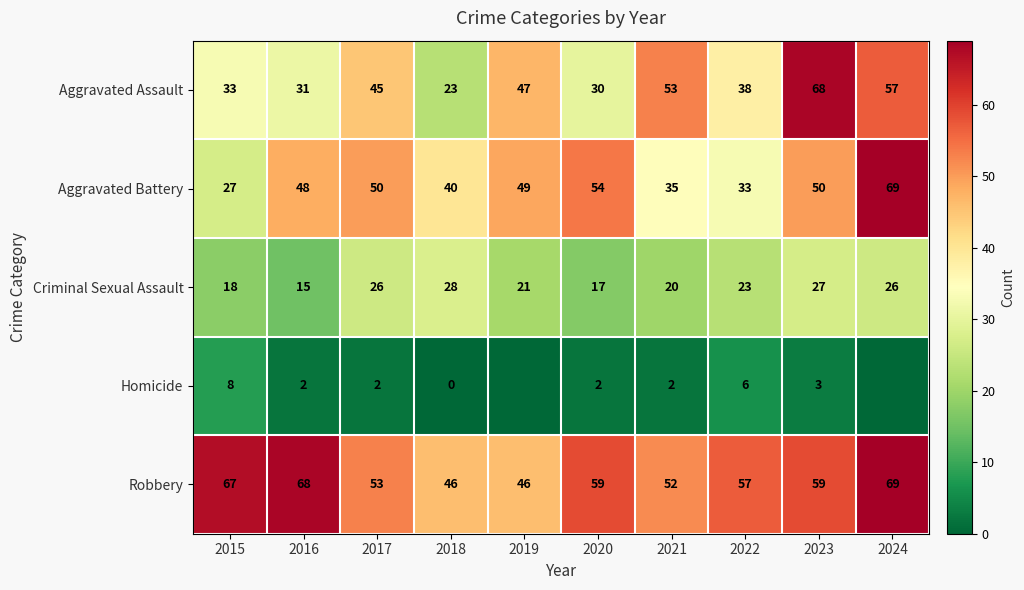

At which label does Criminal Sexual Assault reach its peak?

2018